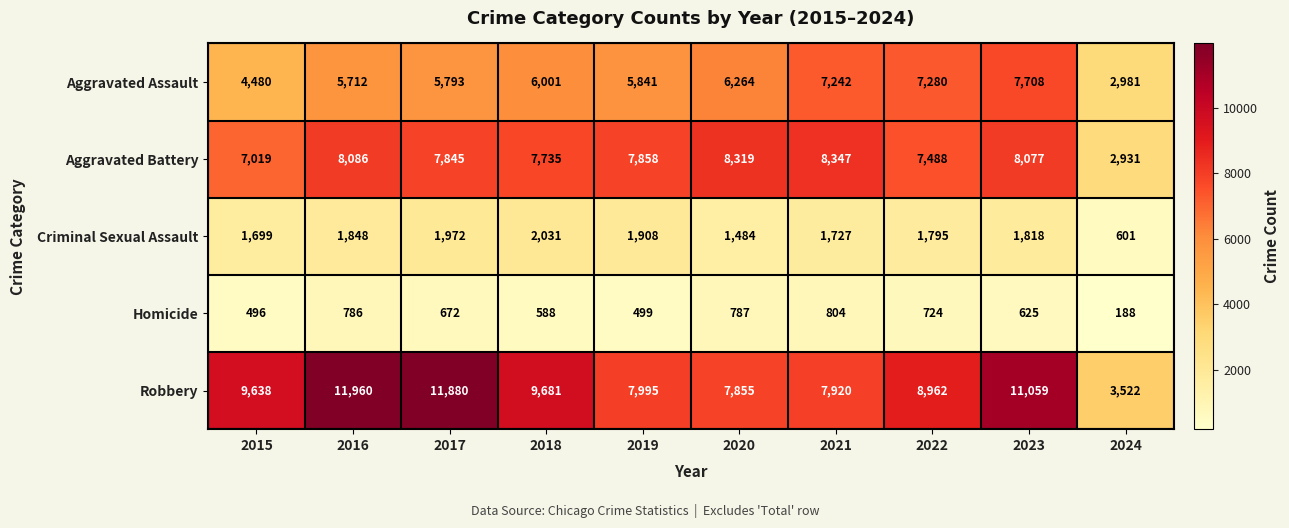

At 2022, list the series in order from largest to smallest.

Robbery, Aggravated Battery, Aggravated Assault, Criminal Sexual Assault, Homicide